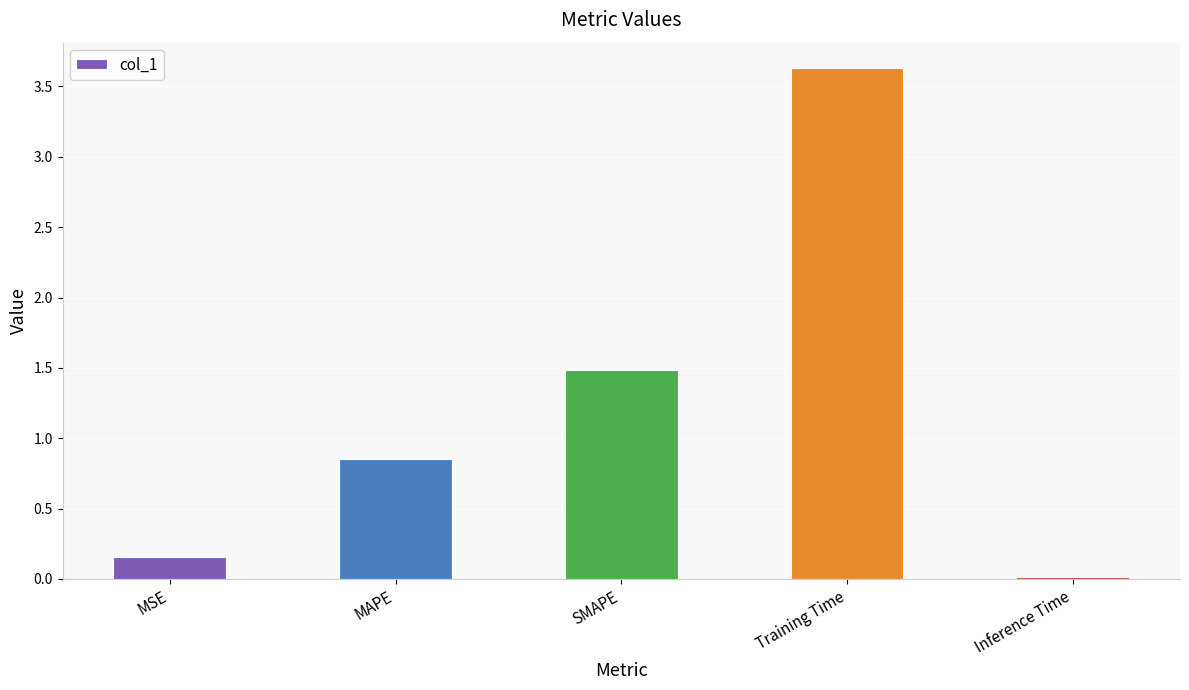

What is the change in value from MSE to Inference Time?

-0.1